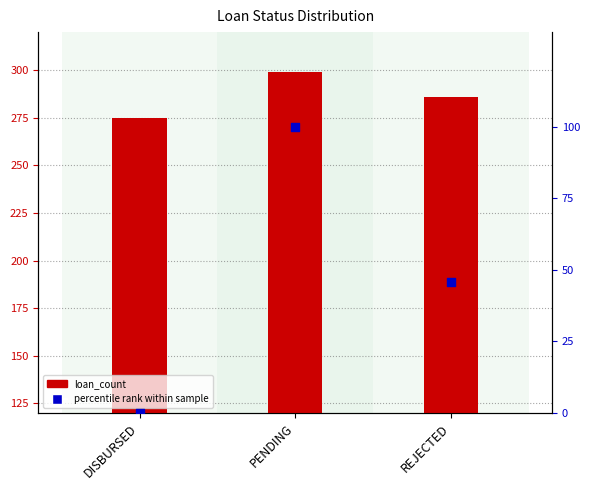

At how many categories does at least one series exceed 16?

3